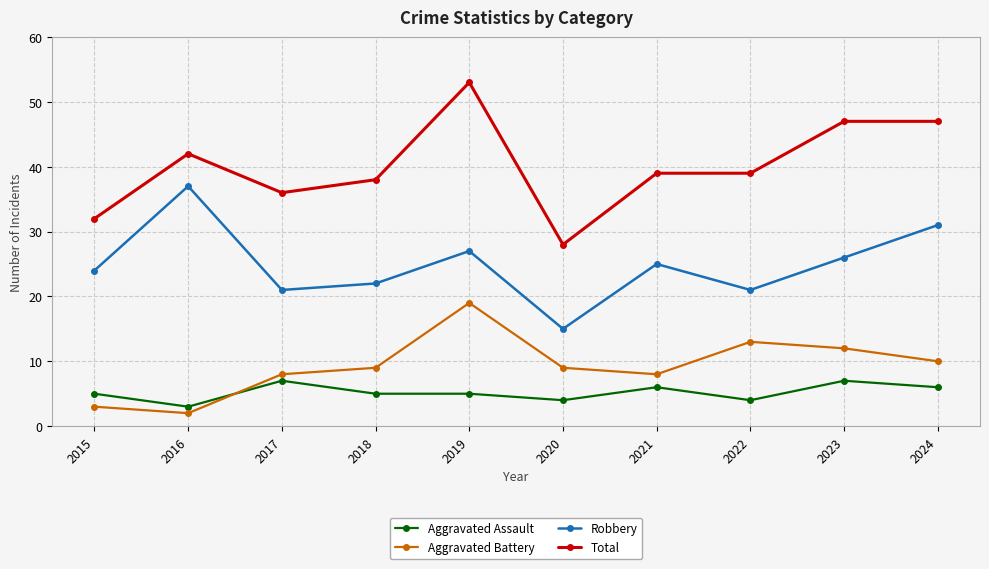

Where is Robbery nearest to the value 26?

2023